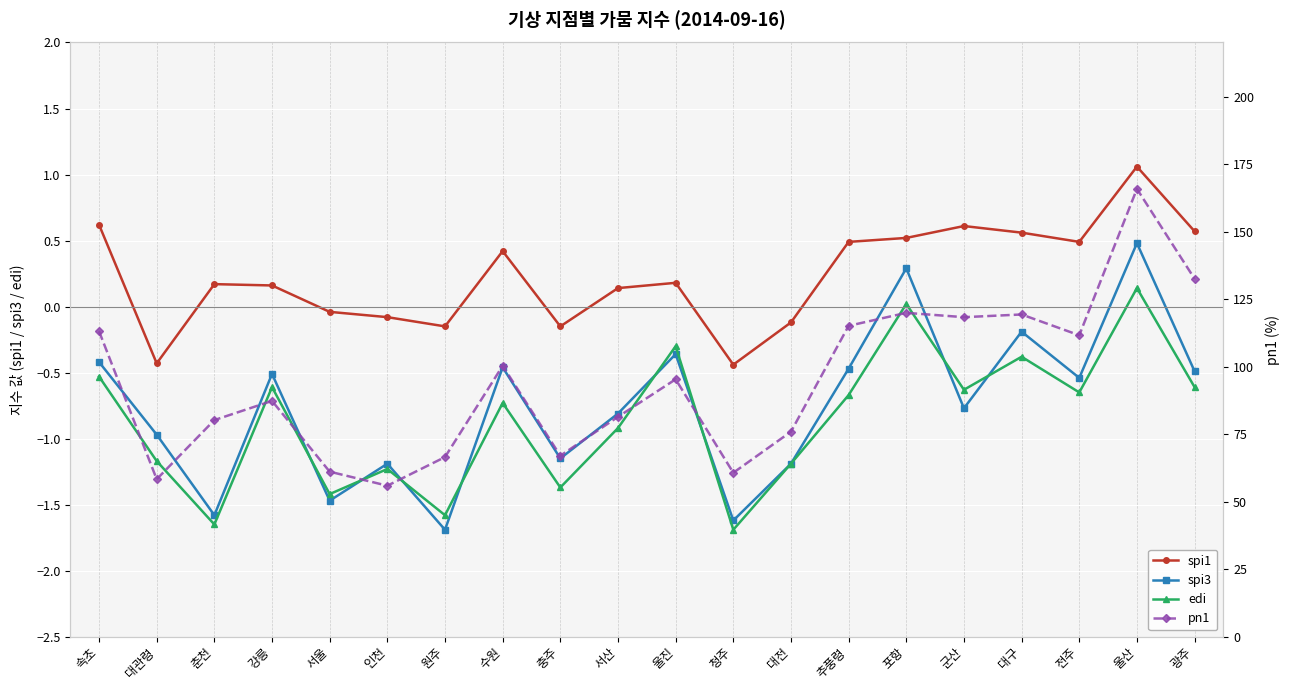

How many positive values does the spi3 series have?

2